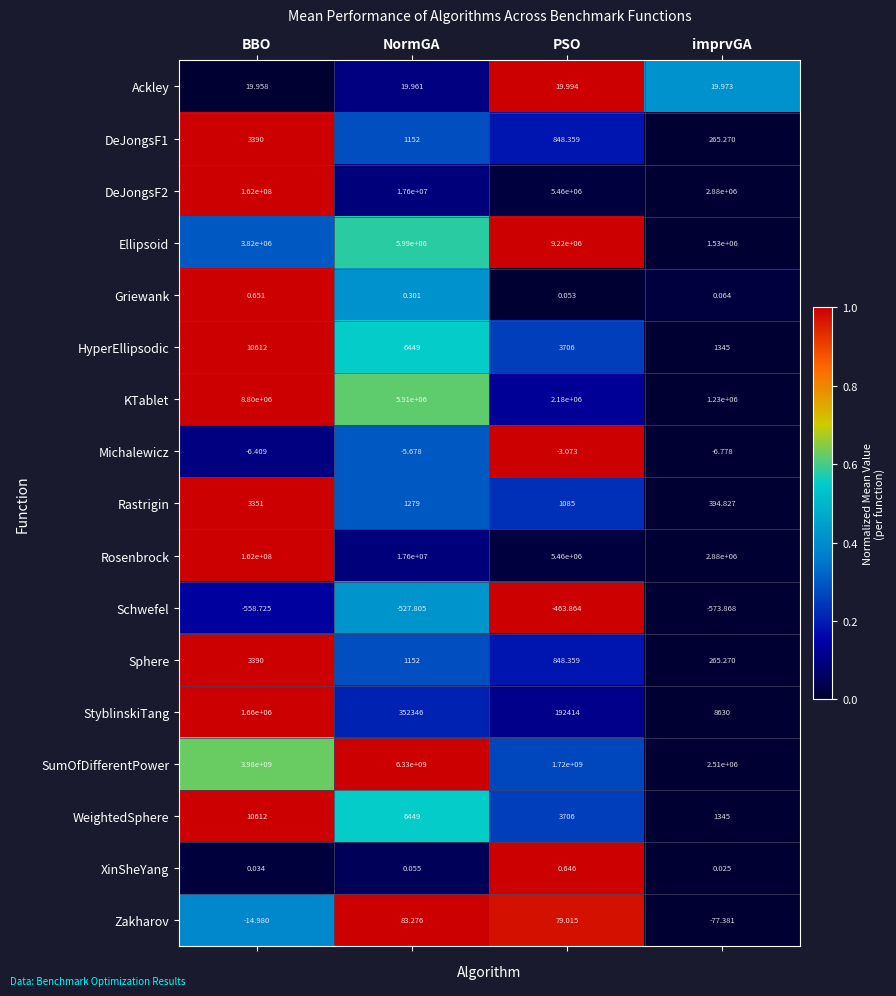

At which category is the sum across all series the highest?

NormGA